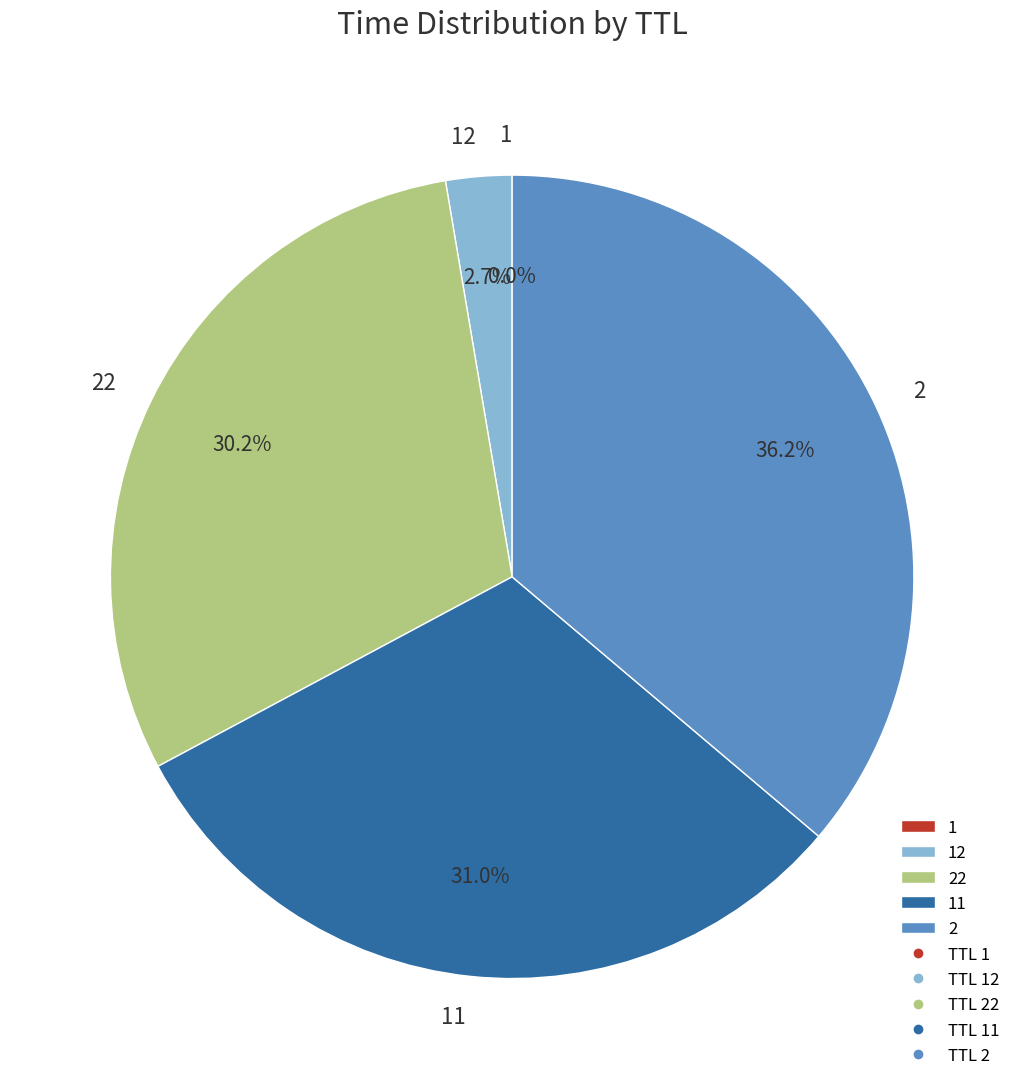

Is there any slice that represents more than half of the pie?

No